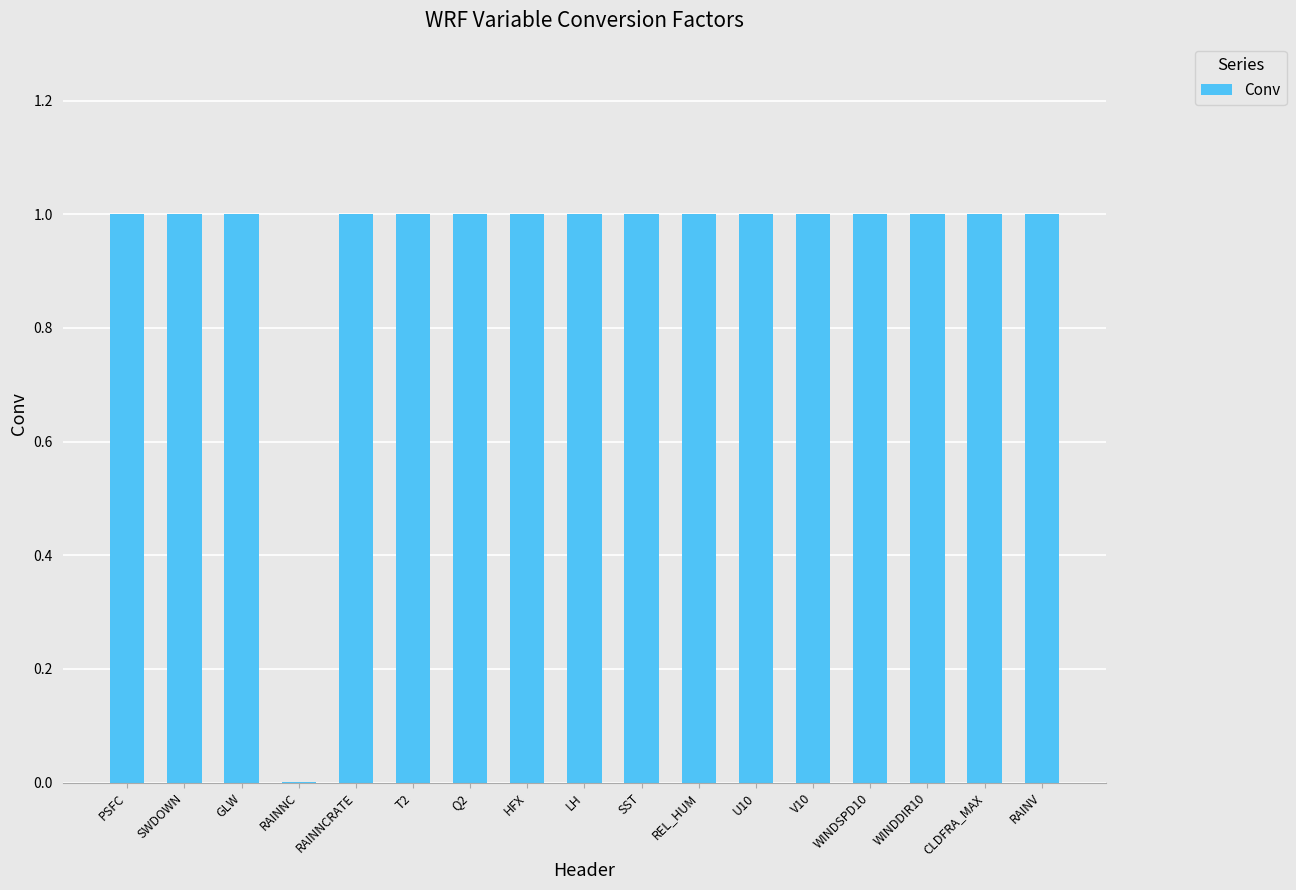

What value does the data have at PSFC?

1.0